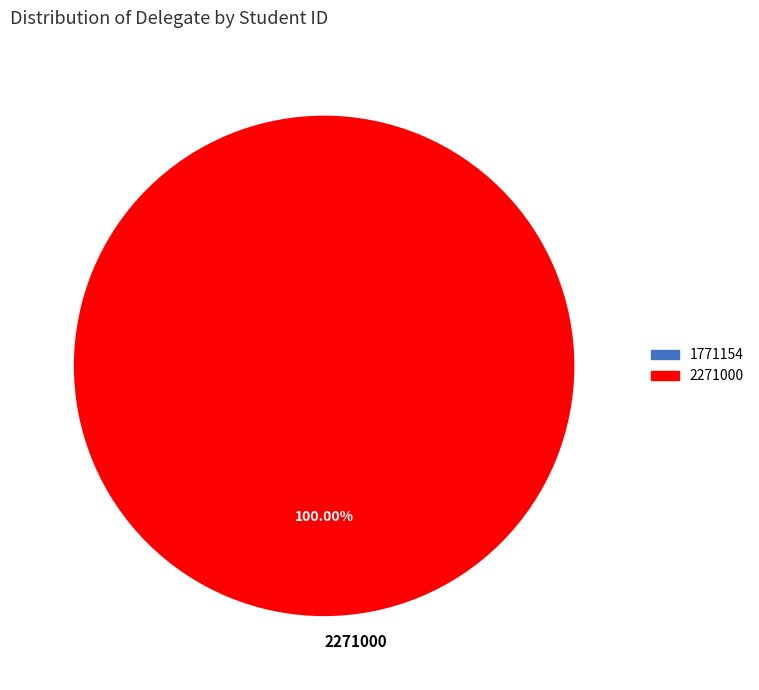

Rank the categories by value from highest to lowest.

2271000